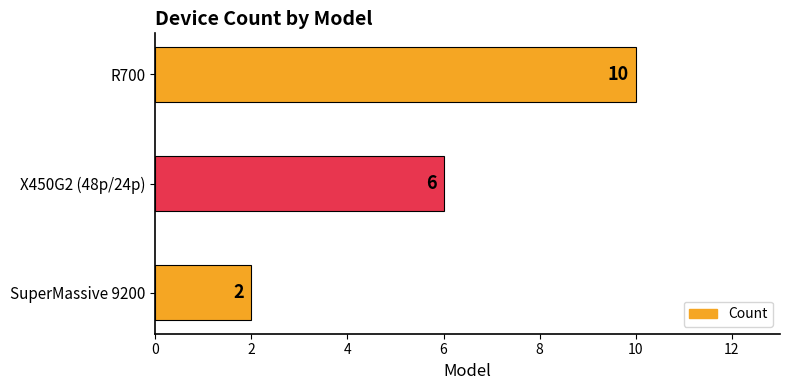

Are the bars horizontal?

Yes